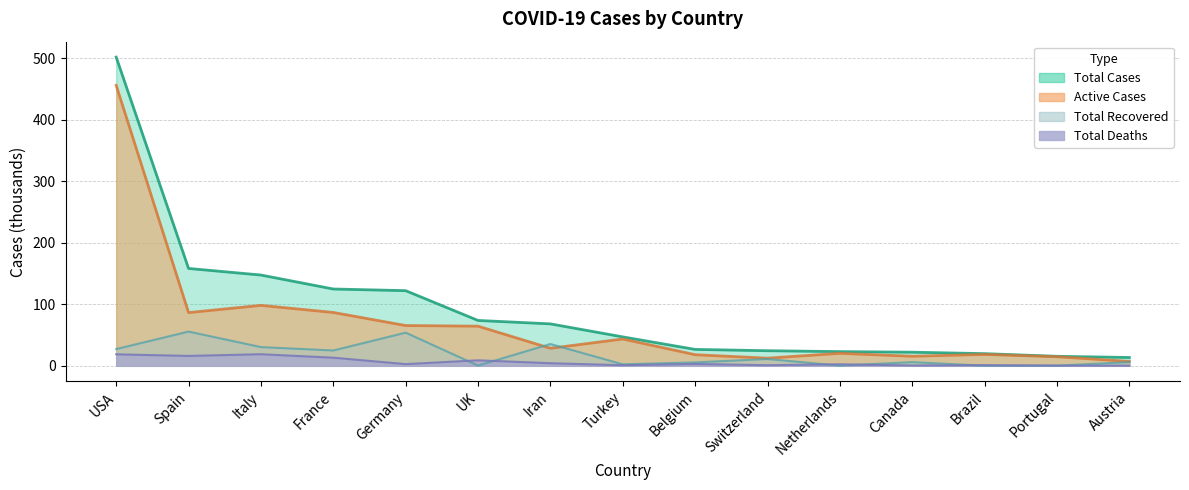

The Total Cases series shows 158.3 at Spain. True or false?

True